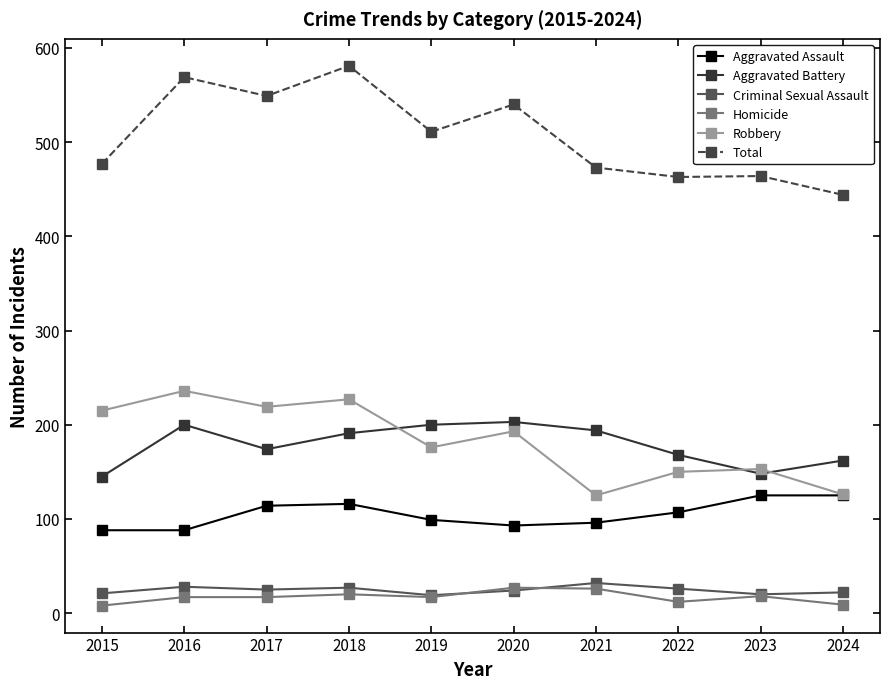

The value of Aggravated Assault at 2018 is 116. True or false?

True